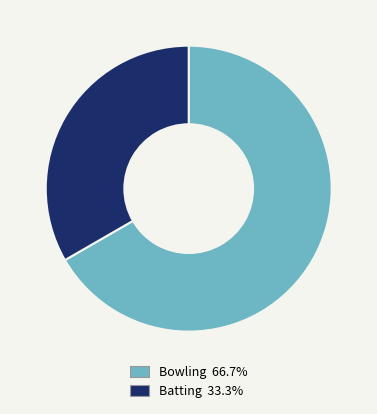

Which slice is the smallest?

Batting